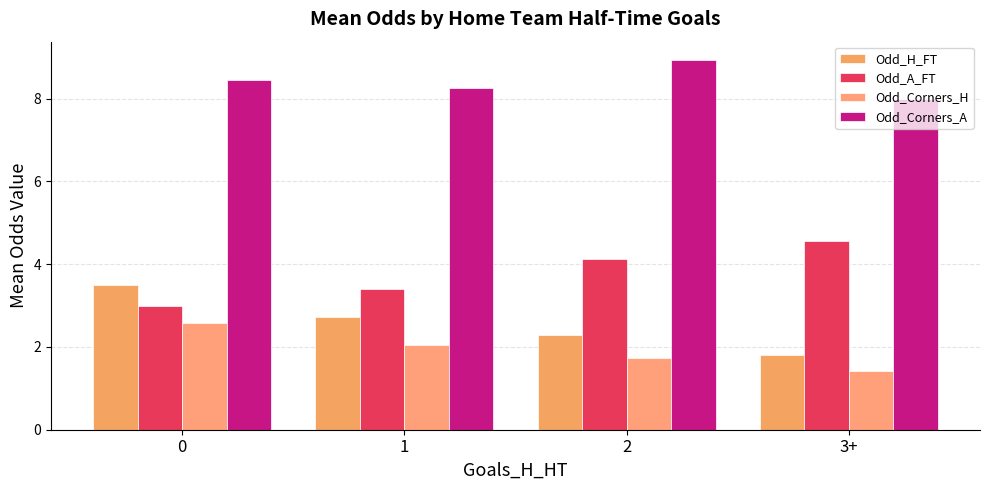

How many data points in Odd_Corners_A are above 8?

3